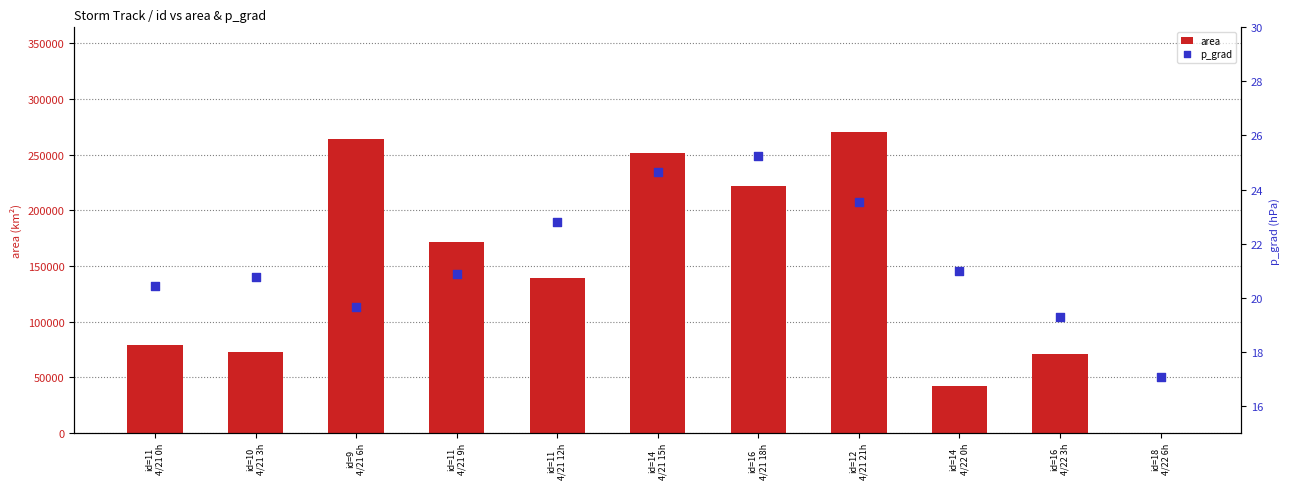

At how many categories does at least one series exceed 203516?

4